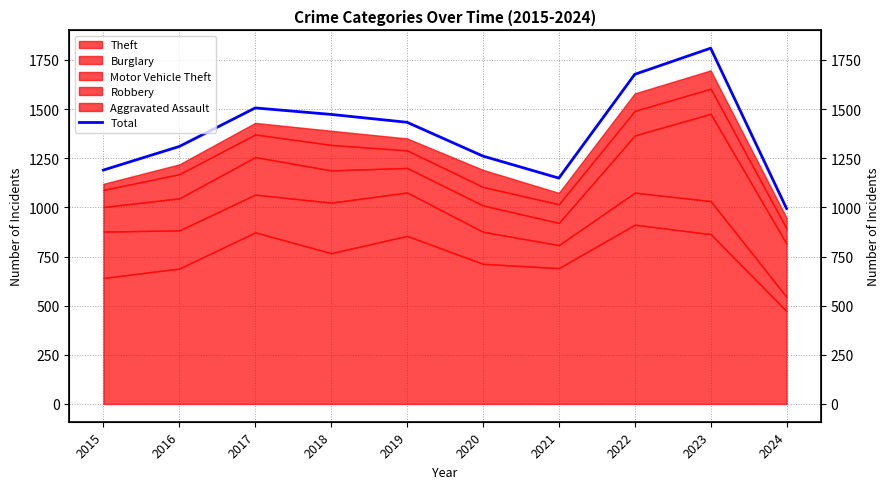

True or false: there are more than 1 points higher than both neighbors.

True